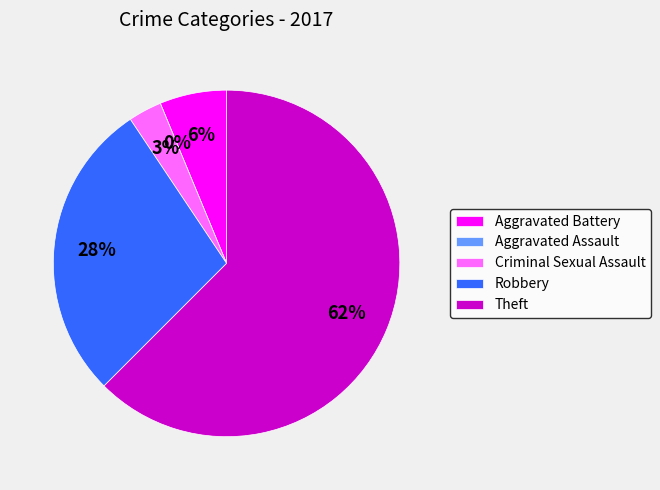

Do Aggravated Battery and Theft together represent more than half of the pie?

Yes